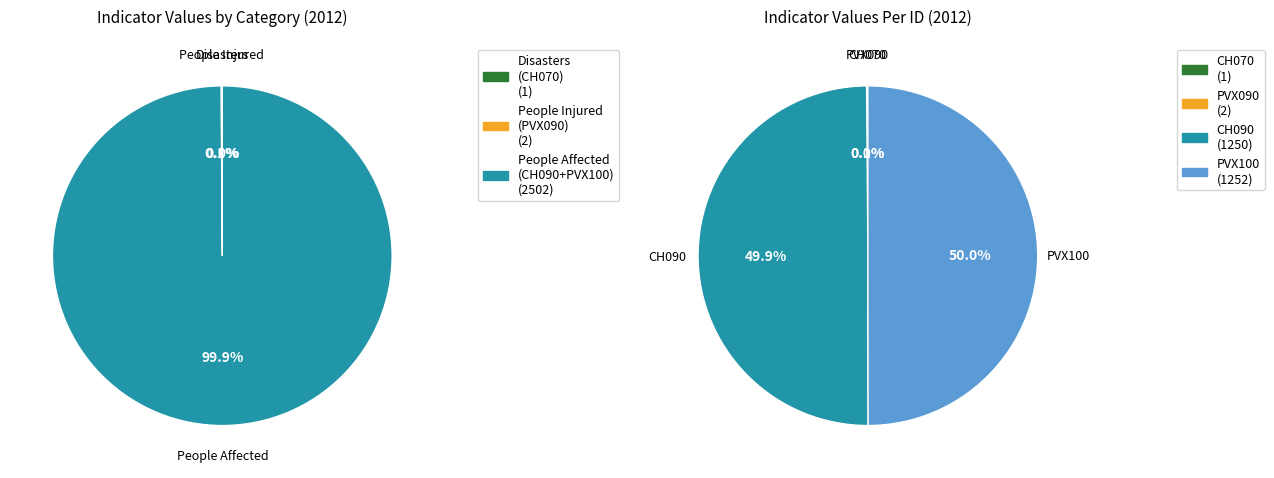

To the nearest percent, what is the difference between the largest and smallest slice percentages?

50%